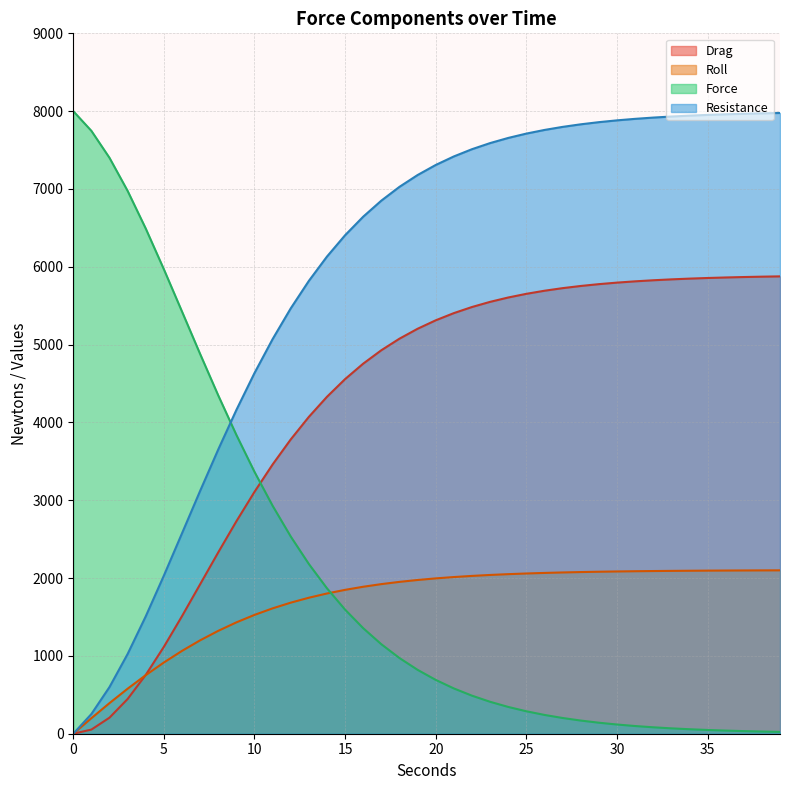

How many positive values does the Resistance series have?

39